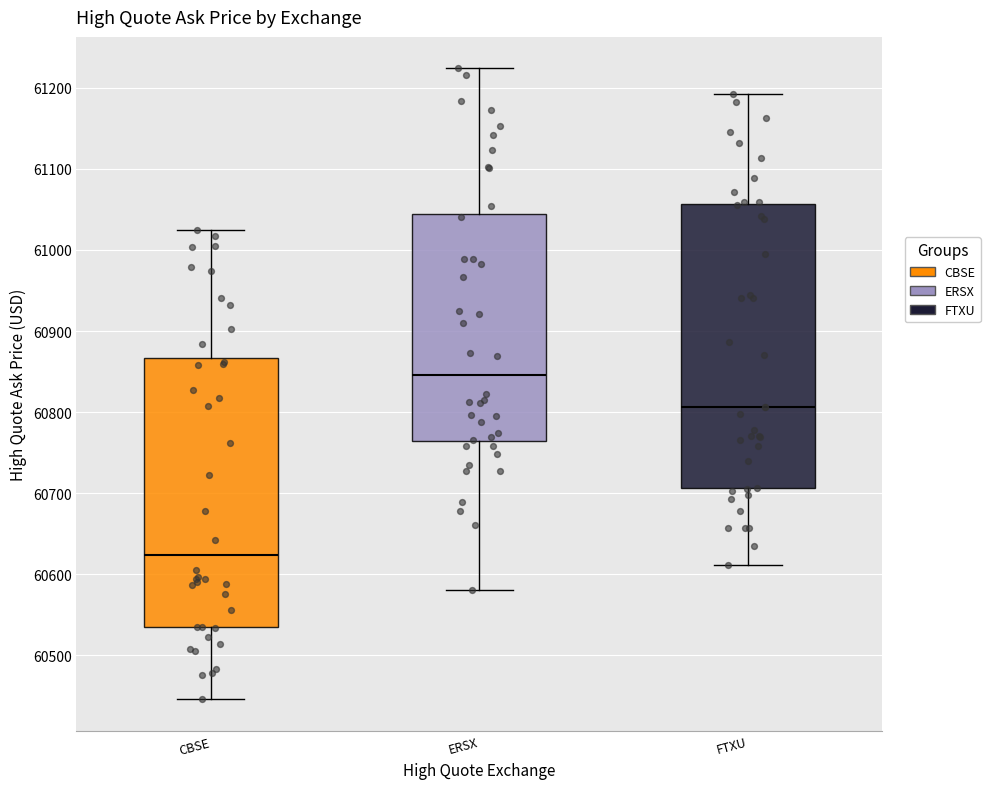

Which box's median line is the highest?

ERSX